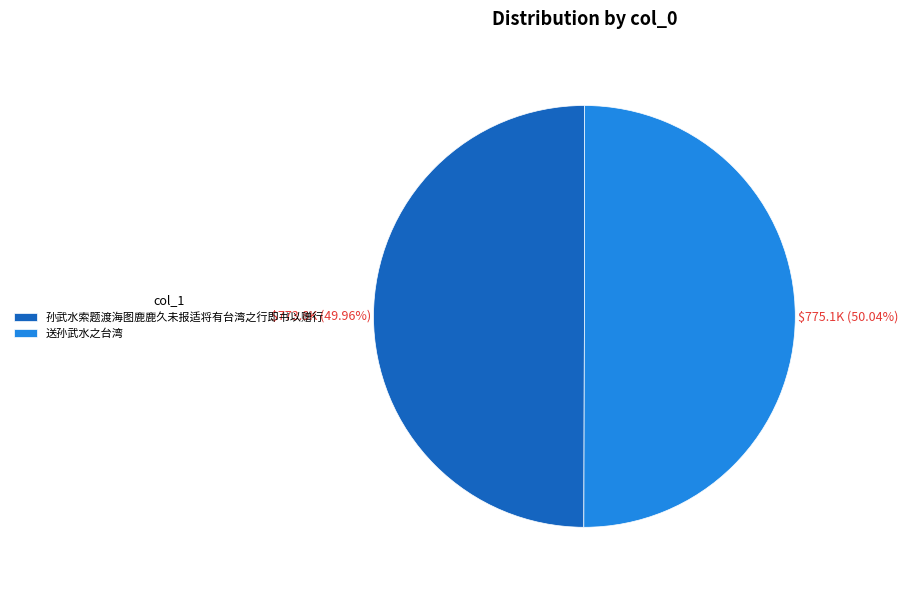

Approximately how many times larger is the value at 孙武水索题渡海图鹿鹿久未报适将有台湾之行即书以赠行 compared to 送孙武水之台湾?

1.0